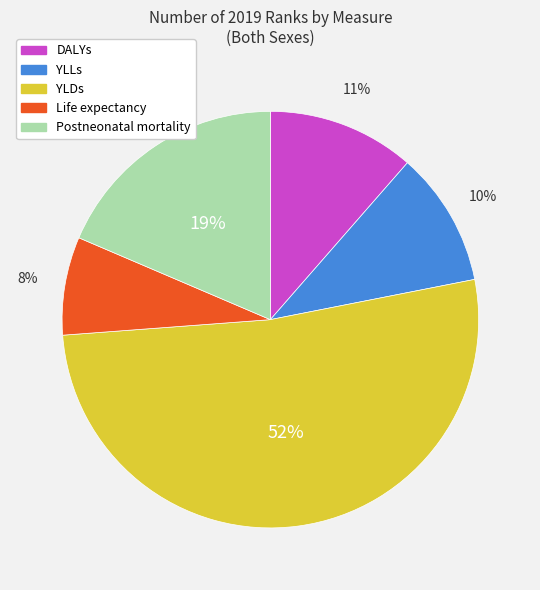

How many slices are in this pie chart?

5